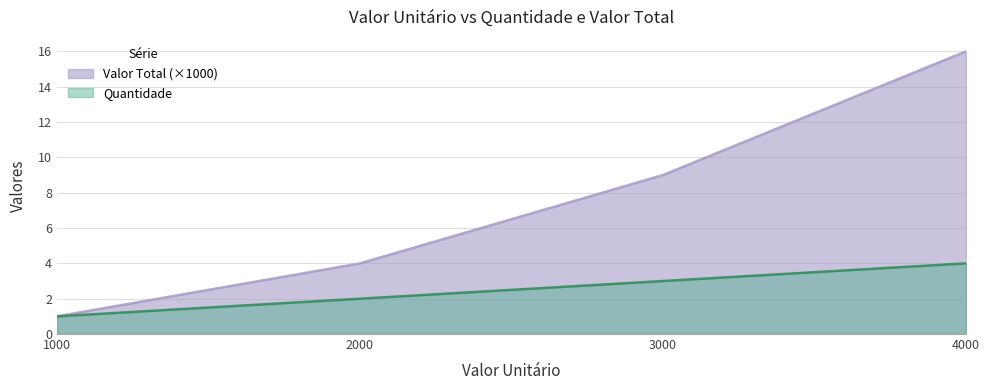

Rank the categories by Valor Total value from highest to lowest.

4000, 3000, 2000, 1000